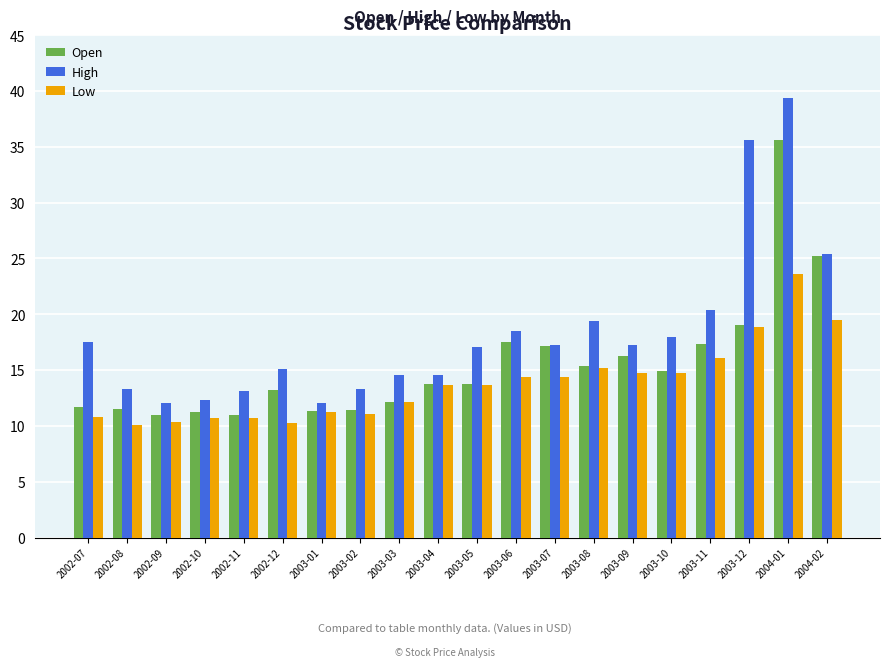

What is the sum of all Open values?

310.5